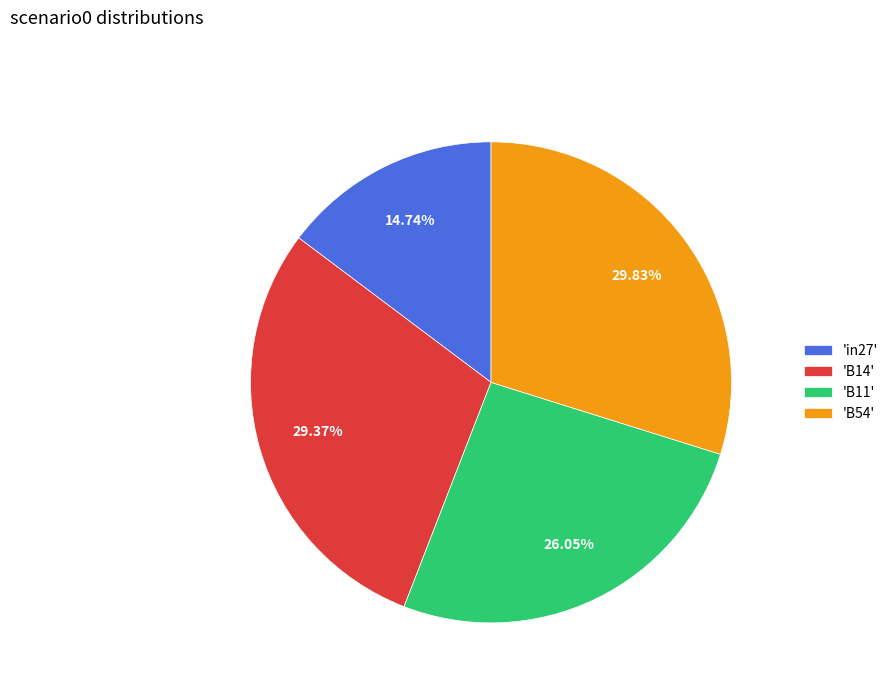

Which has a higher value, 'B14' or 'B11'?

'B14'